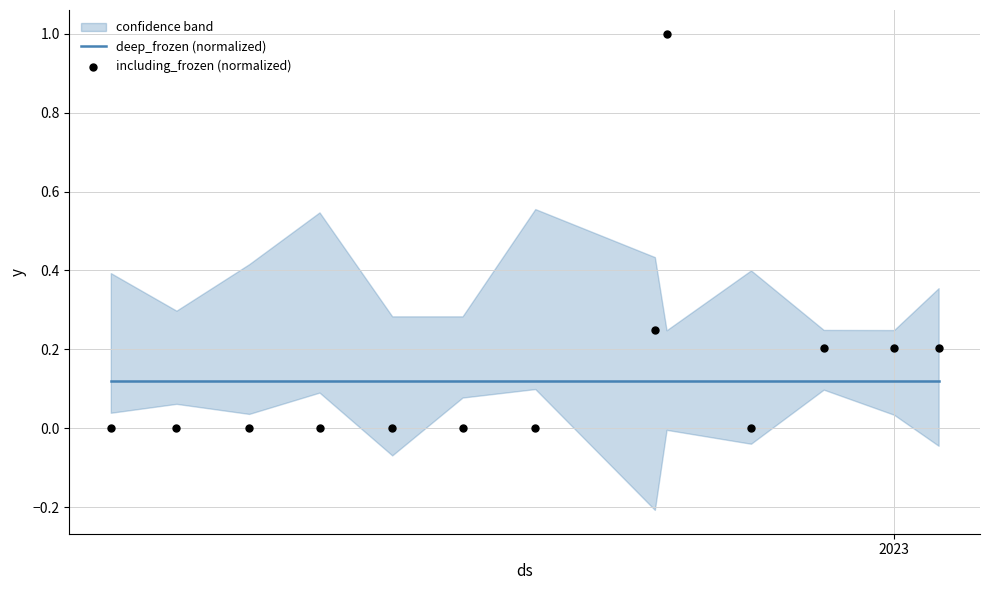

Which series contains the highest Y value?

including_frozen (normalized)